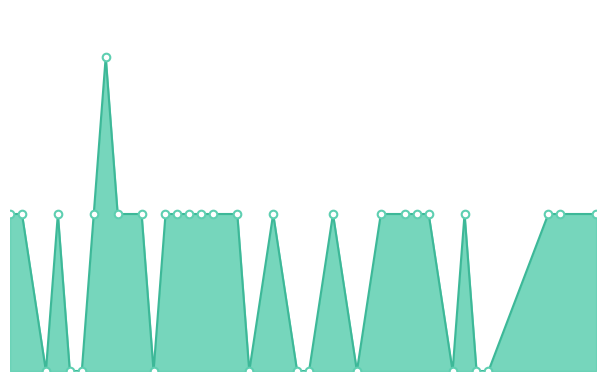

Which series contains the lowest Y value?

answer_sum_line